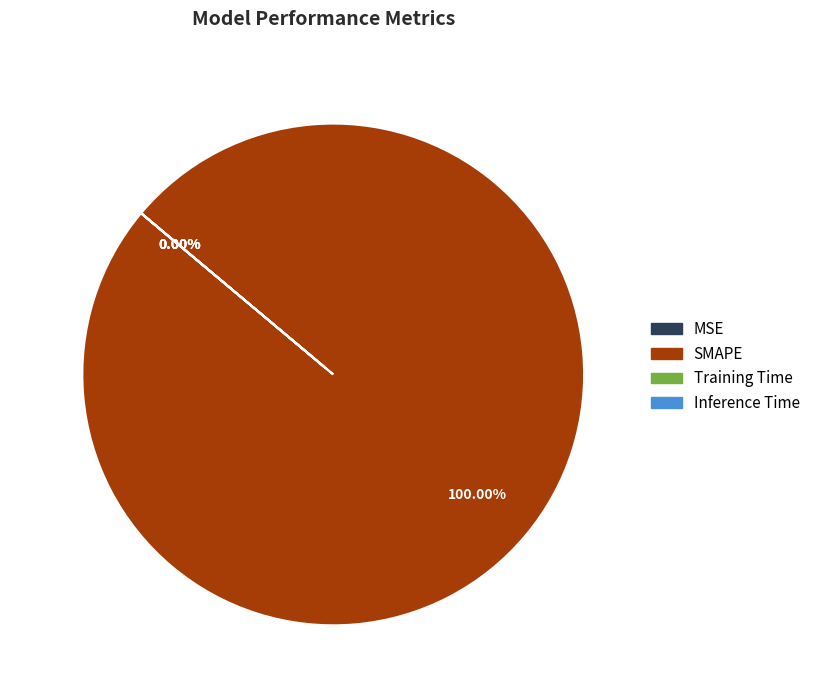

To the nearest percent, what percentage of the pie is SMAPE?

100%